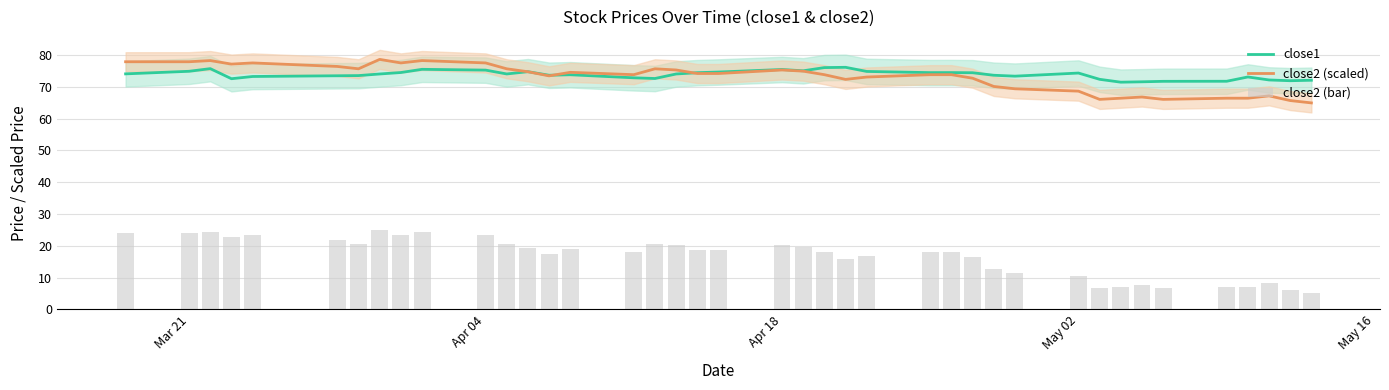

Which series has the largest total across all categories?

close1